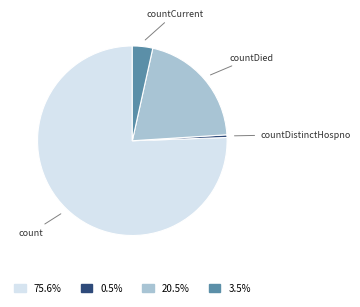

What is the largest slice in the pie chart?

count